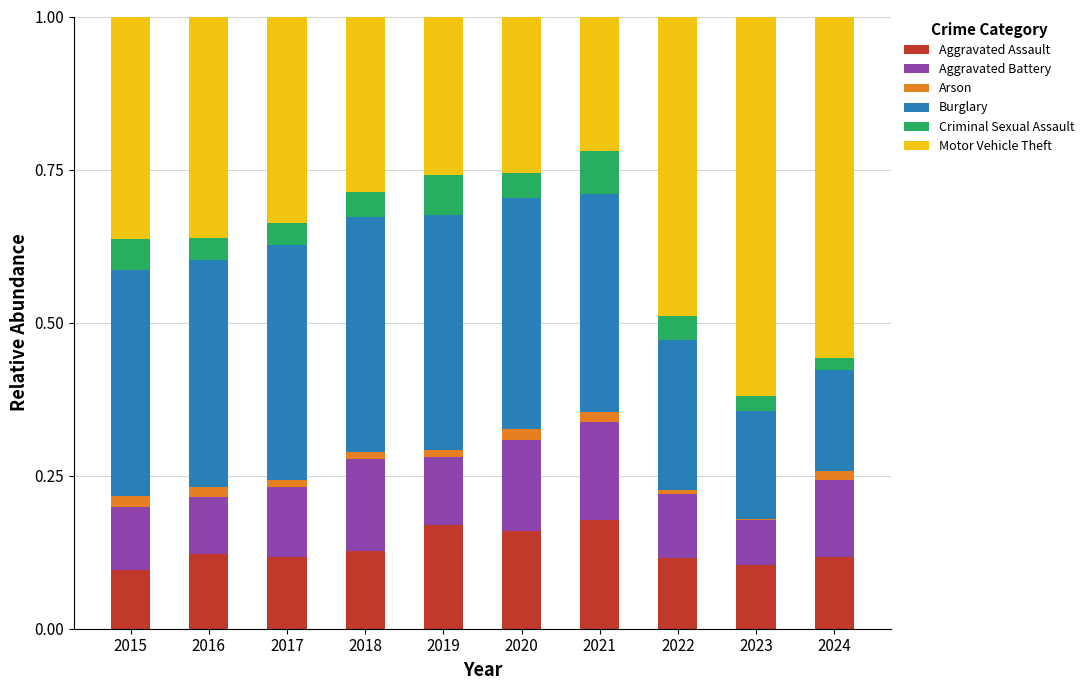

What is the difference between the maximum and minimum values in the Burglary series?

0.2